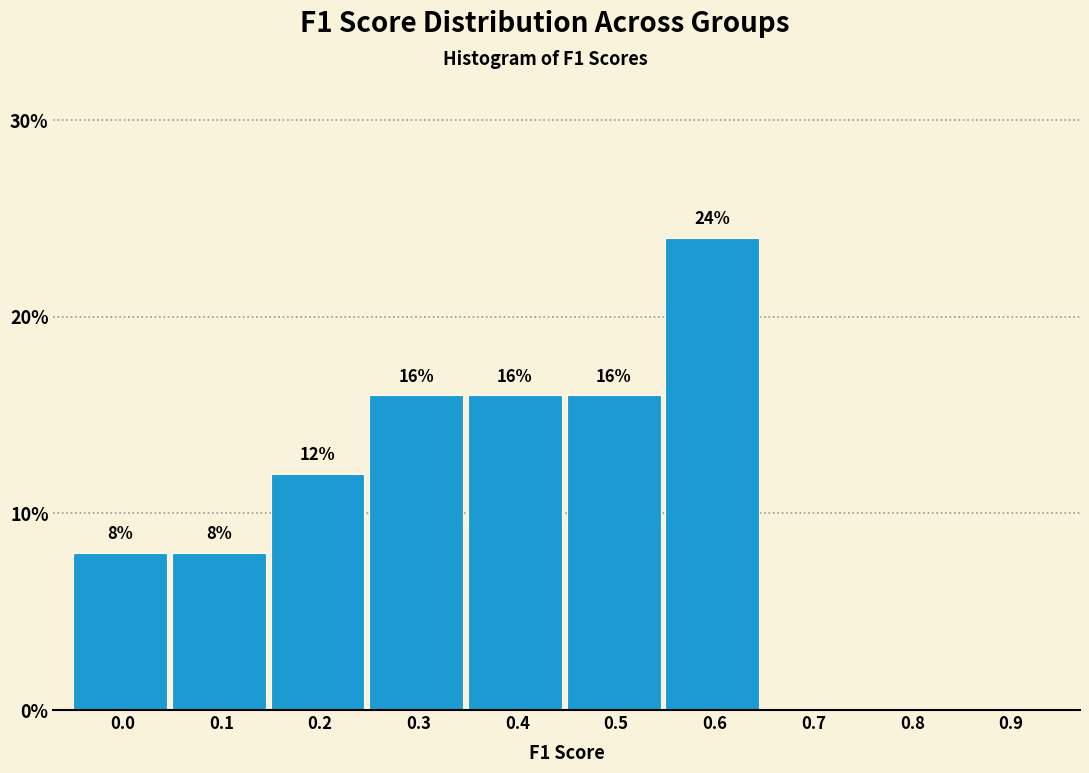

Reading left to right, what are all the values shown in this chart?

0.0=8	0.1=8	0.2=12	0.3=16	0.4=16	0.5=16	0.6=24	0.7=0	0.8=0	0.9=0